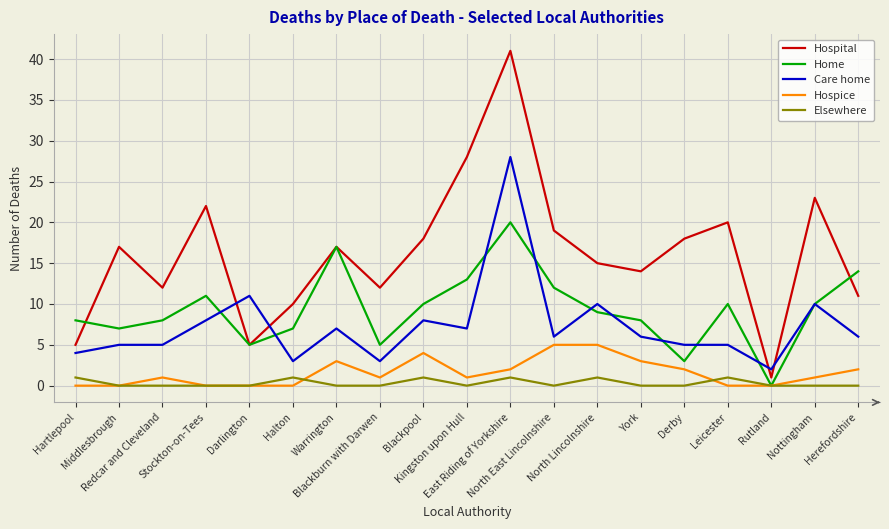

What are all the series names shown in the legend?

Hospital, Home, Care home, Hospice, Elsewhere